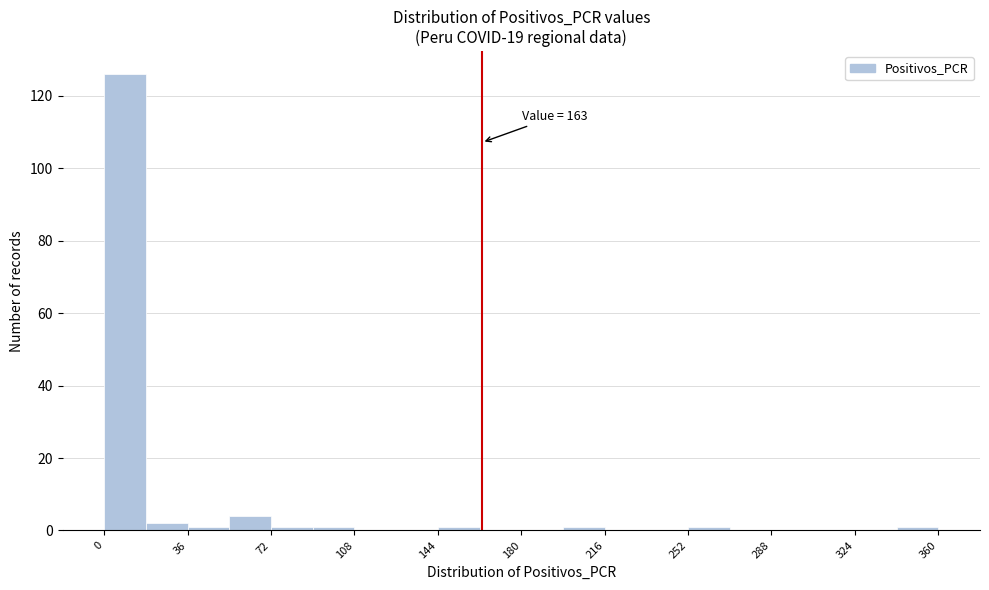

Read against the x-axis, roughly where is the centre of the tallest bar?

10